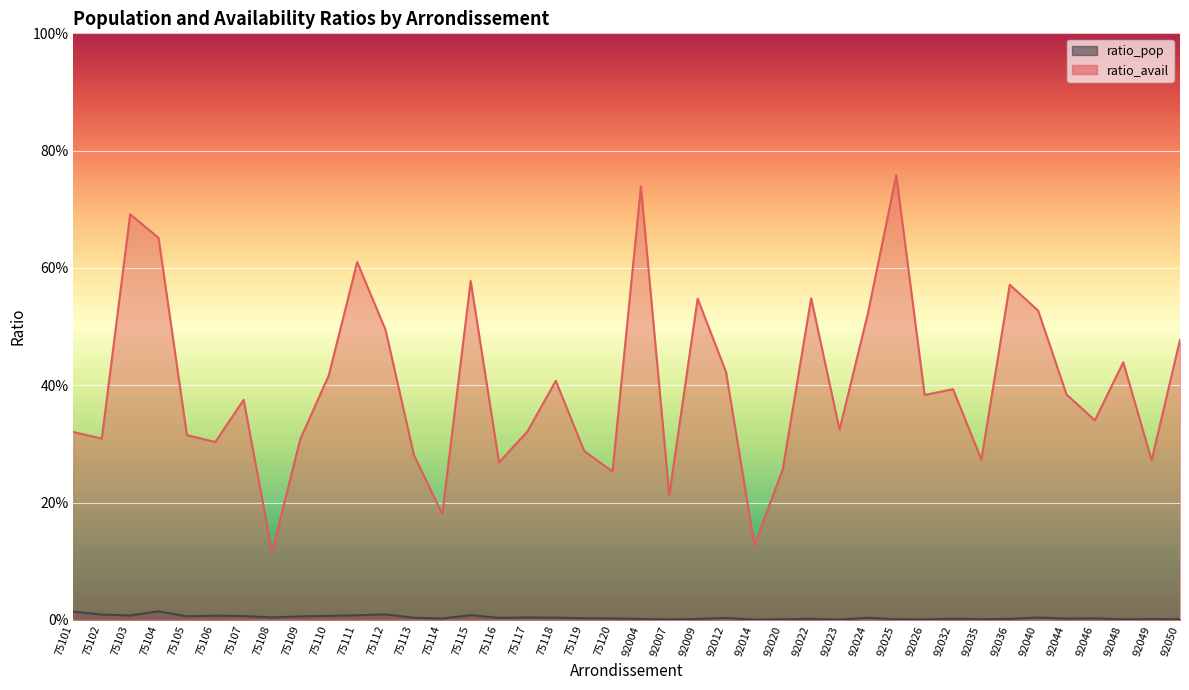

What is the sum of the ratio_avail values at 92040 and 92044?

0.9